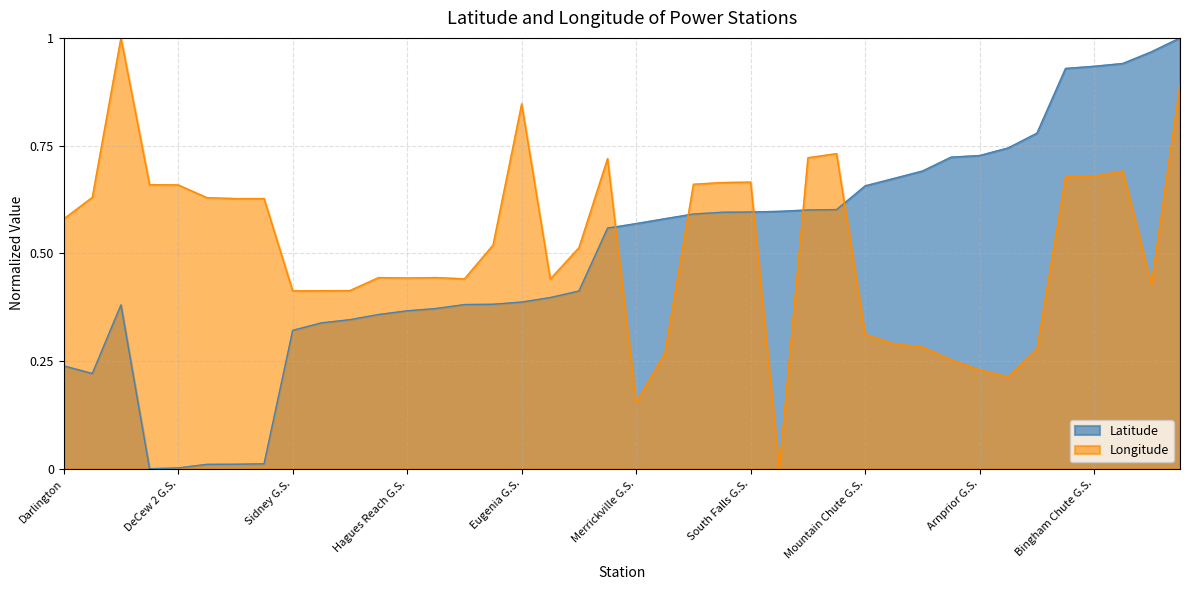

Rank the series at High Falls G.S. from lowest to highest value.

Longitude, Latitude